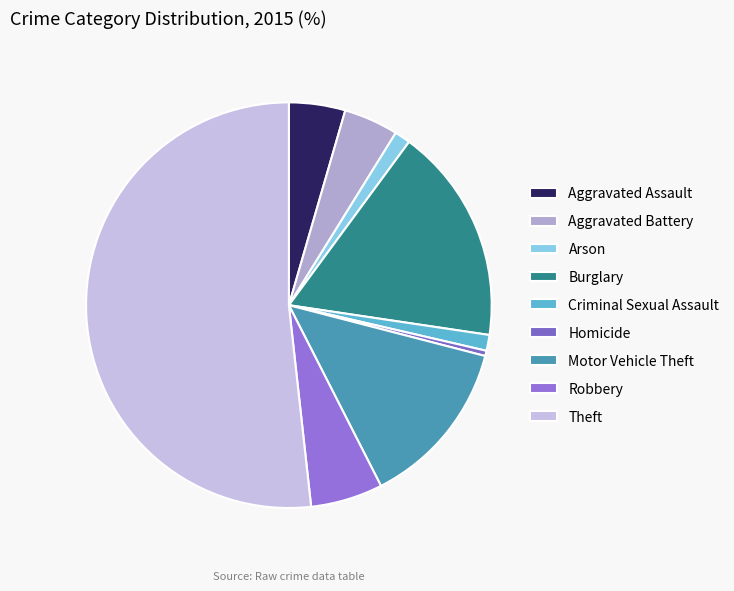

Does any single category account for the majority?

Yes